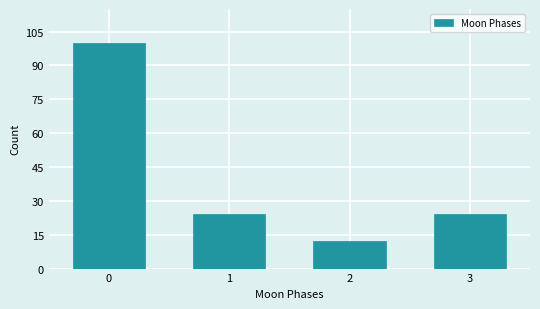

Which range on the x-axis has the tallest bar?

-0.5 to 0.5